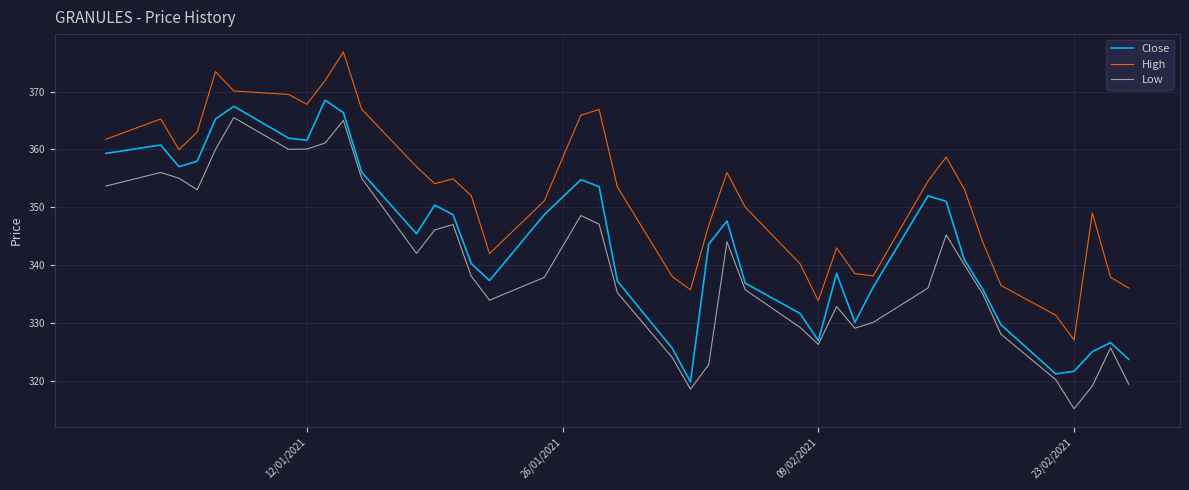

Which series has the largest total across all categories?

High